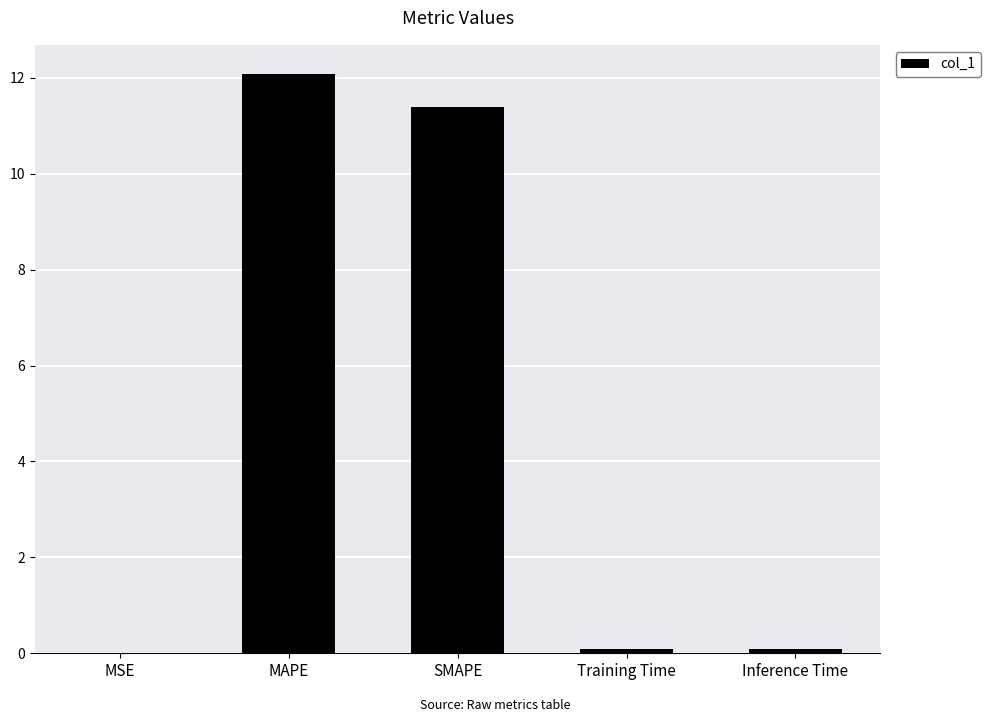

Between Inference Time and MAPE, which is larger?

MAPE